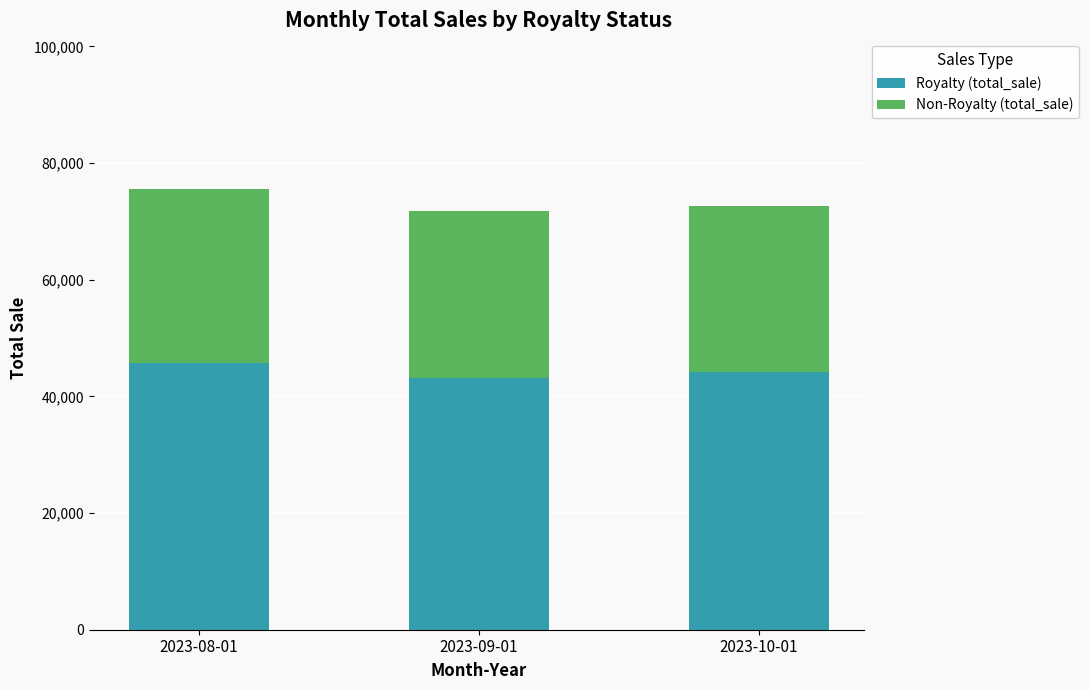

Where does the Royalty (total_sale) series first go above 44270?

2023-08-01